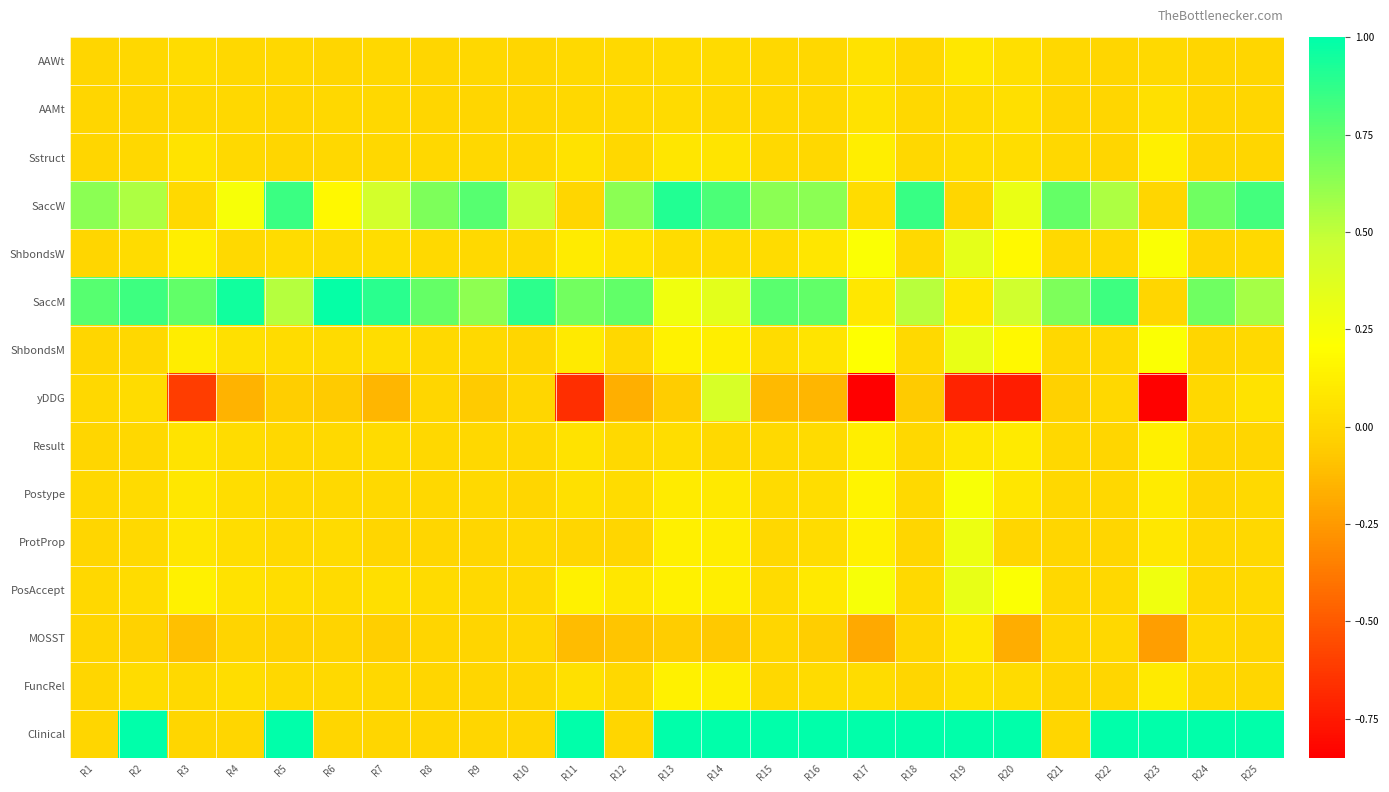

Reading left to right, transcribe all the data shown in this chart.

AAWt: R1=0.0	R2=0.0	R3=0.0	R4=0.0	R5=0.0	R6=0.0	R7=0.0	R8=0.0	R9=0.0	R10=0.0	R11=0.0	R12=0.0	R13=0.0	R14=0.0	R15=0.0	R16=0.0	R17=0.1	R18=0.0	R19=0.1	R20=0.0	R21=0.0	R22=0.0	R23=0.0	R24=0.0	R25=0.0
AAMt: R1=0.0	R2=0.0	R3=0.0	R4=0.0	R5=0.0	R6=0.0	R7=0.0	R8=0.0	R9=0.0	R10=0.0	R11=0.0	R12=0.0	R13=0.0	R14=0.0	R15=0.0	R16=0.0	R17=0.1	R18=0.0	R19=0.0	R20=0.0	R21=0.0	R22=0.0	R23=0.0	R24=0.0	R25=0.0
Sstruct: R1=0.0	R2=0.0	R3=0.1	R4=0.0	R5=0.0	R6=0.0	R7=0.0	R8=0.0	R9=0.0	R10=0.0	R11=0.1	R12=0.0	R13=0.1	R14=0.1	R15=0.0	R16=0.0	R17=0.1	R18=0.0	R19=0.0	R20=0.0	R21=0.0	R22=0.0	R23=0.1	R24=0.0	R25=0.0
SaccW: R1=0.6	R2=0.5	R3=0.0	R4=0.2	R5=0.8	R6=0.2	R7=0.4	R8=0.7	R9=0.8	R10=0.5	R11=0.0	R12=0.6	R13=0.9	R14=0.8	R15=0.6	R16=0.6	R17=0.0	R18=0.9	R19=0.0	R20=0.3	R21=0.7	R22=0.5	R23=0.0	R24=0.7	R25=0.8
ShbondsW: R1=0.0	R2=0.0	R3=0.1	R4=0.0	R5=0.0	R6=0.0	R7=0.0	R8=0.0	R9=0.0	R10=0.0	R11=0.1	R12=0.1	R13=0.0	R14=0.0	R15=0.0	R16=0.1	R17=0.2	R18=0.0	R19=0.3	R20=0.2	R21=0.0	R22=0.0	R23=0.2	R24=0.0	R25=0.0
SaccM: R1=0.8	R2=0.8	R3=0.7	R4=1.0	R5=0.5	R6=1.0	R7=0.9	R8=0.7	R9=0.6	R10=0.9	R11=0.7	R12=0.7	R13=0.3	R14=0.3	R15=0.8	R16=0.7	R17=0.1	R18=0.5	R19=0.1	R20=0.4	R21=0.7	R22=0.8	R23=0.0	R24=0.7	R25=0.6
ShbondsM: R1=0.0	R2=0.0	R3=0.1	R4=0.0	R5=0.0	R6=0.0	R7=0.0	R8=0.0	R9=0.0	R10=0.0	R11=0.1	R12=0.0	R13=0.1	R14=0.1	R15=0.0	R16=0.1	R17=0.2	R18=0.0	R19=0.3	R20=0.2	R21=0.0	R22=0.0	R23=0.2	R24=0.0	R25=0.0
yDDG: R1=0.0	R2=0.0	R3=-0.6	R4=-0.2	R5=-0.0	R6=-0.1	R7=-0.1	R8=0.0	R9=-0.1	R10=-0.0	R11=-0.7	R12=-0.2	R13=-0.1	R14=0.4	R15=-0.1	R16=-0.1	R17=-0.9	R18=-0.1	R19=-0.7	R20=-0.7	R21=-0.0	R22=0.0	R23=-0.8	R24=0.0	R25=0.1
Result: R1=0.0	R2=0.0	R3=0.1	R4=0.0	R5=0.0	R6=0.0	R7=0.0	R8=0.0	R9=0.0	R10=0.0	R11=0.1	R12=0.0	R13=0.0	R14=0.0	R15=0.0	R16=0.0	R17=0.1	R18=0.0	R19=0.1	R20=0.1	R21=0.0	R22=0.0	R23=0.1	R24=0.0	R25=0.0
Postype: R1=0.0	R2=0.0	R3=0.1	R4=0.0	R5=0.0	R6=0.0	R7=0.0	R8=0.0	R9=0.0	R10=0.0	R11=0.0	R12=0.0	R13=0.1	R14=0.1	R15=0.0	R16=0.0	R17=0.2	R18=0.0	R19=0.2	R20=0.1	R21=0.0	R22=0.0	R23=0.1	R24=0.0	R25=0.0
ProtProp: R1=0.0	R2=0.0	R3=0.1	R4=0.0	R5=0.0	R6=0.0	R7=0.0	R8=0.0	R9=0.0	R10=0.0	R11=0.0	R12=0.0	R13=0.1	R14=0.1	R15=0.0	R16=0.0	R17=0.1	R18=0.0	R19=0.3	R20=0.0	R21=0.0	R22=0.0	R23=0.1	R24=0.0	R25=0.0
PosAccept: R1=0.0	R2=0.0	R3=0.1	R4=0.1	R5=0.0	R6=0.0	R7=0.0	R8=0.0	R9=0.0	R10=0.0	R11=0.1	R12=0.1	R13=0.1	R14=0.1	R15=0.0	R16=0.1	R17=0.2	R18=0.0	R19=0.3	R20=0.2	R21=0.0	R22=0.0	R23=0.3	R24=0.0	R25=0.0
MOSST: R1=-0.0	R2=-0.0	R3=-0.1	R4=-0.0	R5=-0.0	R6=-0.0	R7=-0.0	R8=-0.0	R9=-0.0	R10=-0.0	R11=-0.1	R12=-0.1	R13=-0.1	R14=-0.1	R15=-0.0	R16=-0.0	R17=-0.2	R18=-0.0	R19=0.1	R20=-0.2	R21=-0.0	R22=0.0	R23=-0.2	R24=0.0	R25=-0.0
FuncRel: R1=0.0	R2=0.0	R3=0.0	R4=0.0	R5=0.0	R6=0.0	R7=0.0	R8=0.0	R9=0.0	R10=0.0	R11=0.0	R12=0.0	R13=0.1	R14=0.1	R15=0.0	R16=0.0	R17=0.0	R18=0.0	R19=0.0	R20=0.0	R21=0.0	R22=0.0	R23=0.1	R24=0.0	R25=0.0
Clinical: R1=0.0	R2=1.0	R3=0.0	R4=0.0	R5=1.0	R6=0.0	R7=0.0	R8=0.0	R9=0.0	R10=0.0	R11=1.0	R12=0.0	R13=1.0	R14=1.0	R15=1.0	R16=1.0	R17=1.0	R18=1.0	R19=1.0	R20=1.0	R21=0.0	R22=1.0	R23=1.0	R24=1.0	R25=1.0